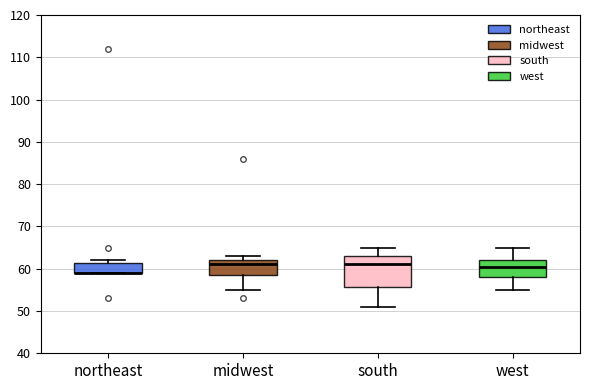

Reading left to right, read every box against the y-axis: the position of its median line, the range the box covers, and the ends of its whiskers. The values are not printed on the chart, so give them approximately, as read against the axis.

northeast: median 59 (drawn on the box's lower edge), box 59 to 61, whiskers 59 to 62
midwest: median 61, box 59 to 62, whiskers 55 to 63
south: median 61, box 56 to 63, whiskers 51 to 65
west: median 61, box 58 to 62, whiskers 55 to 65